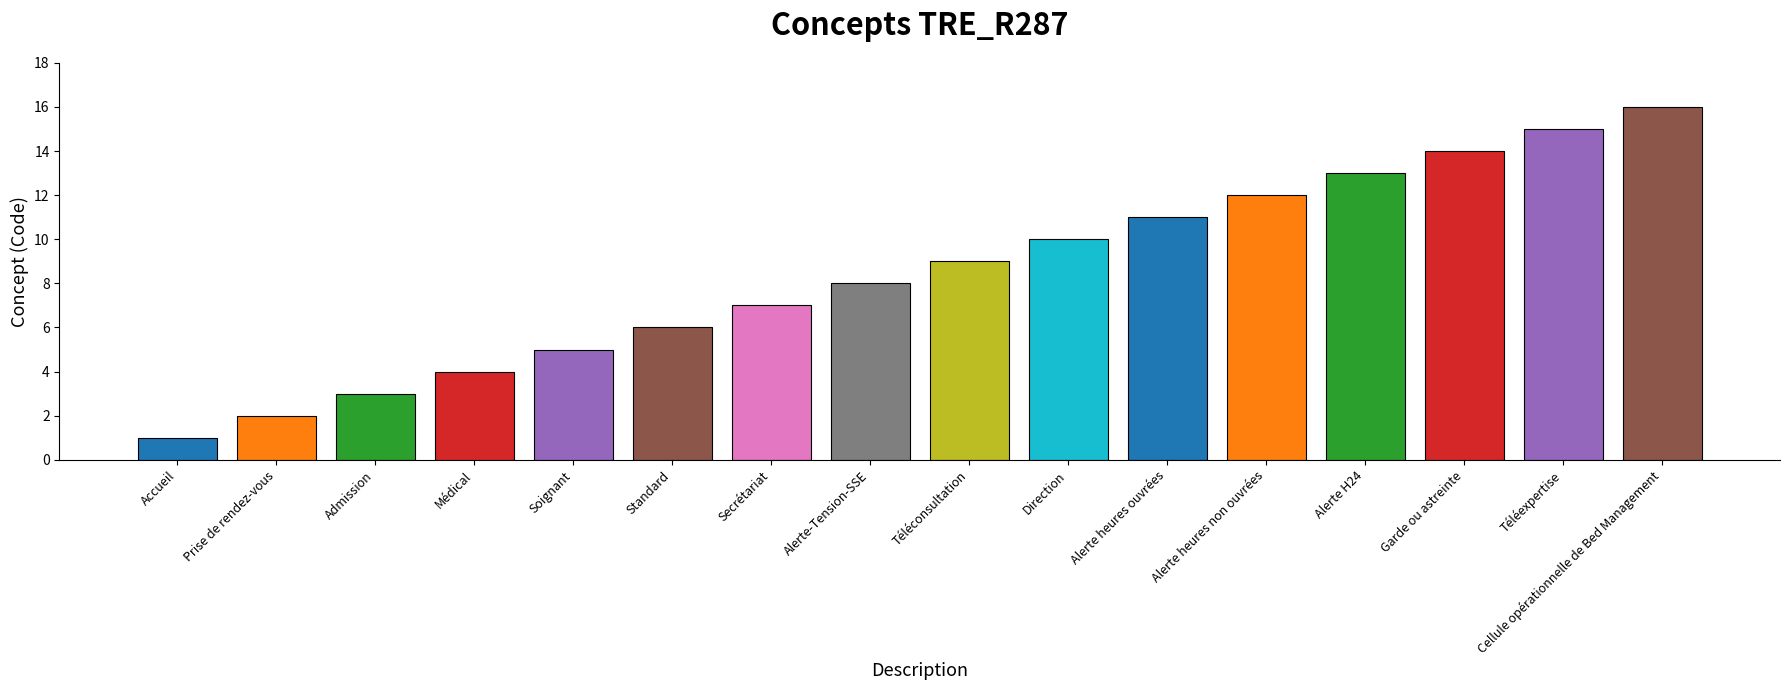

What value does the data have at Cellule opérationnelle de Bed Management?

16